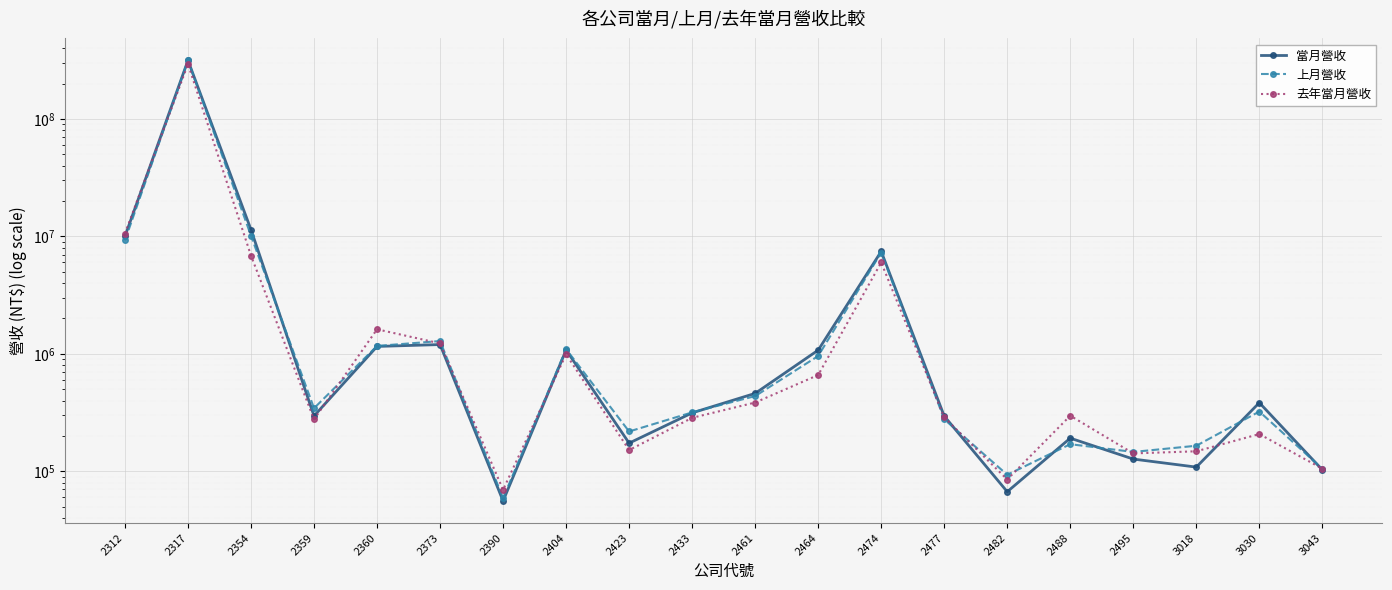

At 2461, list the series in order from smallest to largest.

去年當月營收, 上月營收, 當月營收